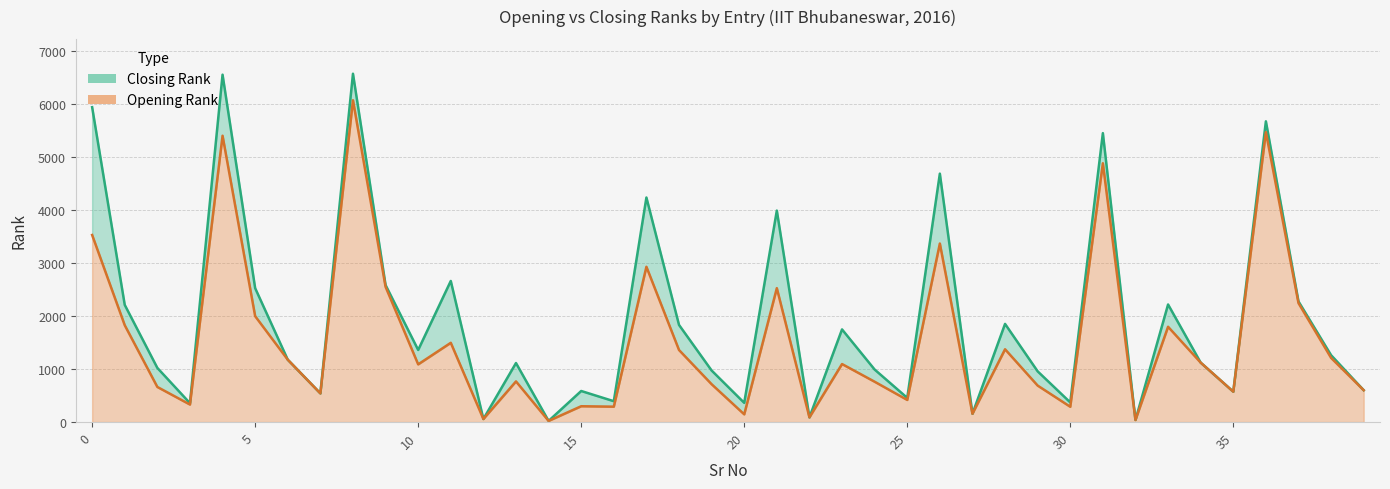

What is the label of the 12th point from the right?

28